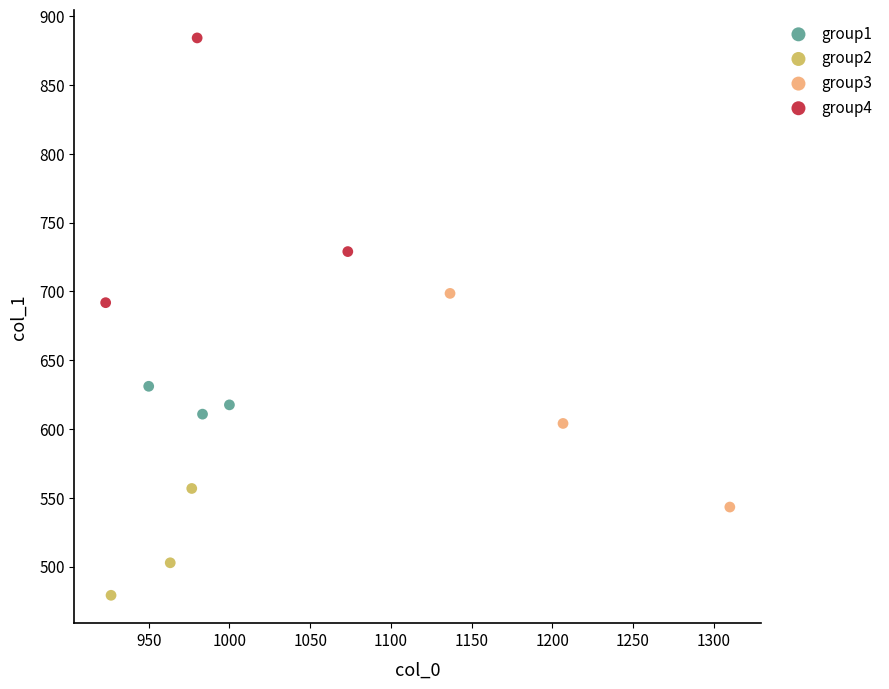

Which series contains the highest Y value?

group4